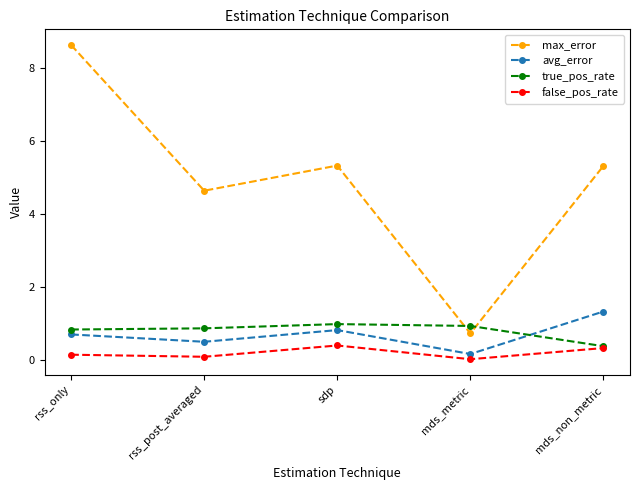

In false_pos_rate, how many points are higher than both neighbors (excluding endpoints)?

1